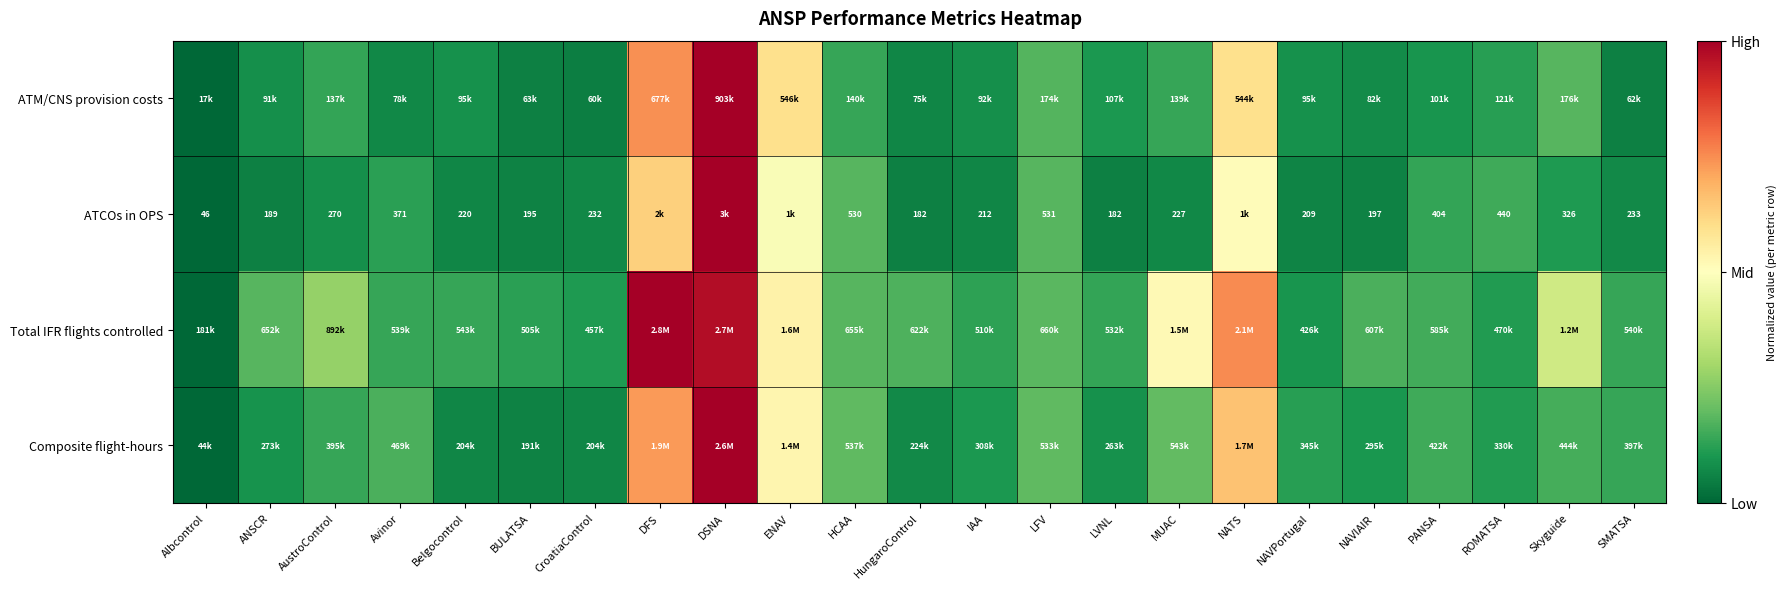

Which category has the highest value across all series?

DSNA